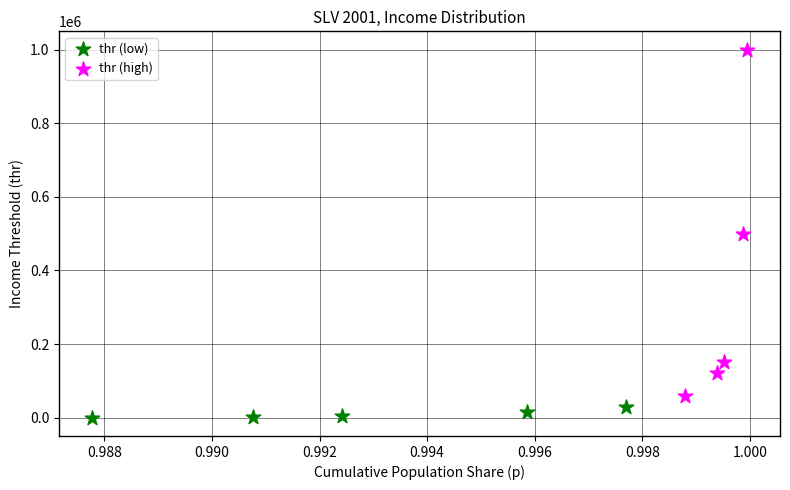

Which series reaches the maximum Y coordinate?

thr (high)